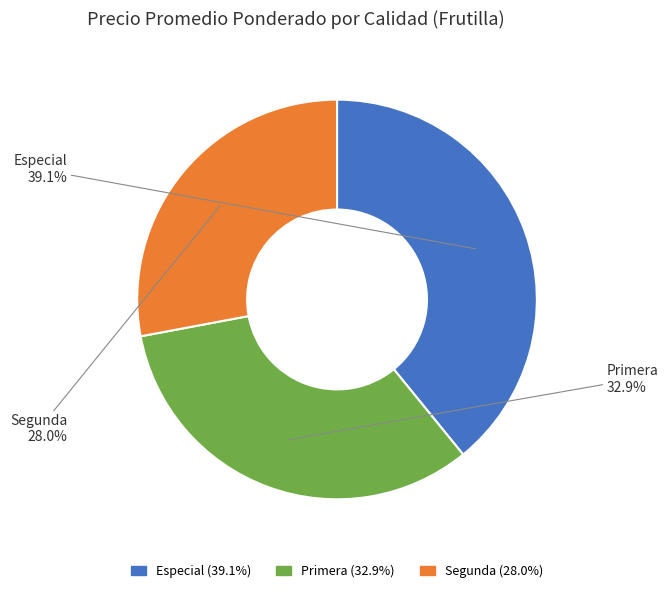

What is the largest slice in the pie chart?

Especial